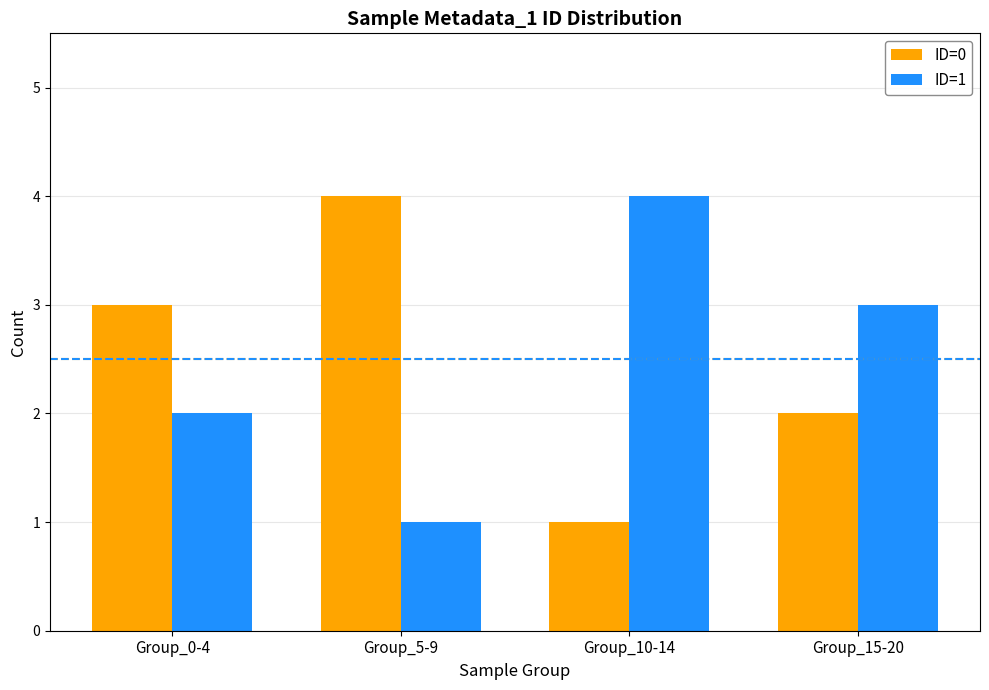

Are the bars grouped side by side (vs. stacked)?

Yes